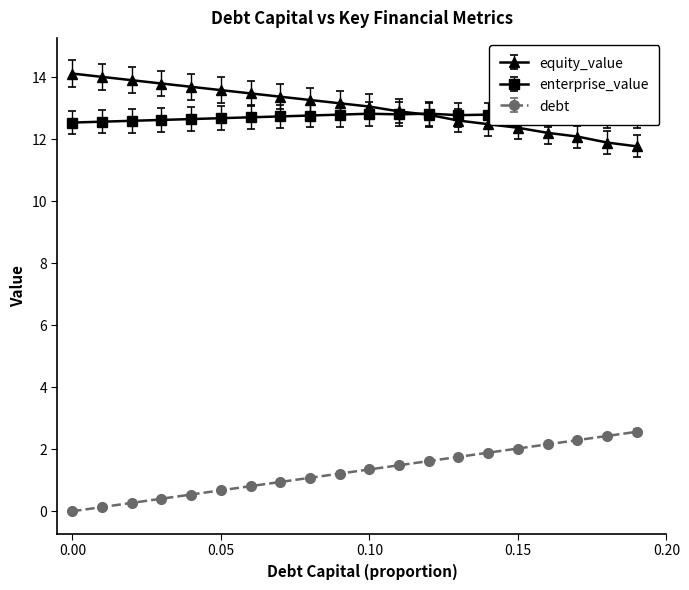

How many lines are shown in the chart?

3